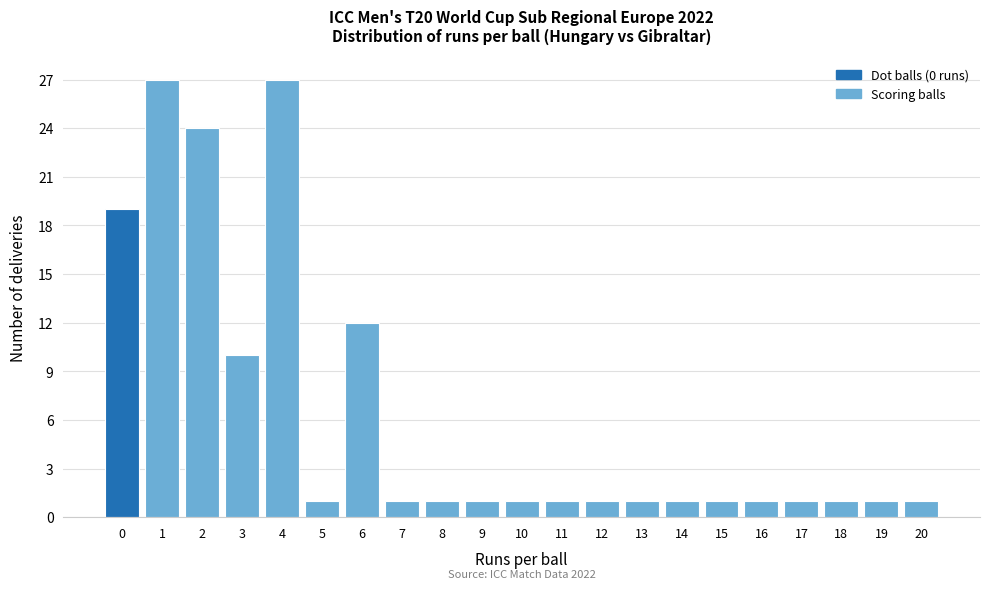

Reading right to left, extract all data points from this chart.

1	1	1	1	1	1	1	1	1	1	1	1	1	1	12	1	27	10	24	27	19